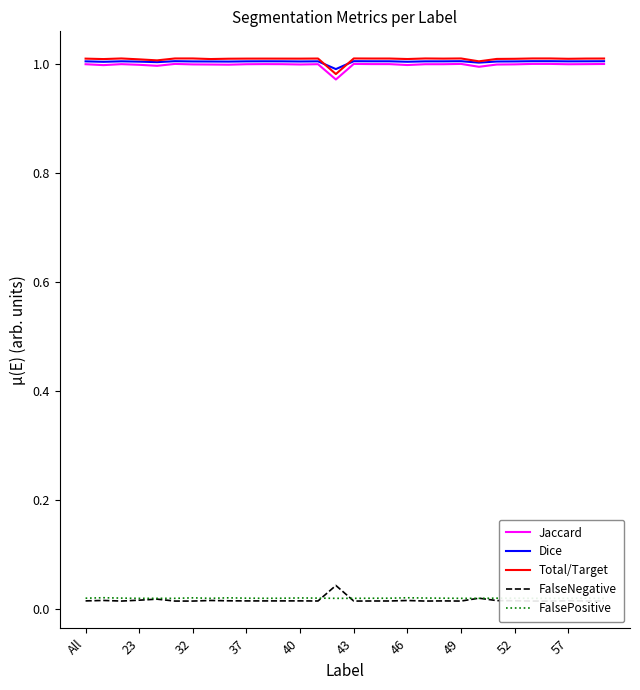

Which series has the widest spread of values?

Jaccard